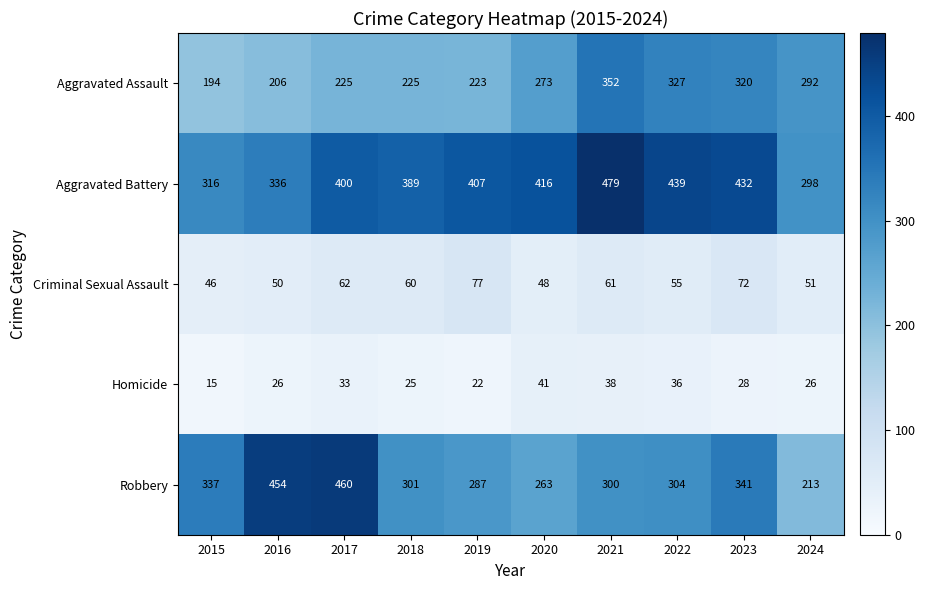

Which series has the largest total across all categories?

Aggravated Battery